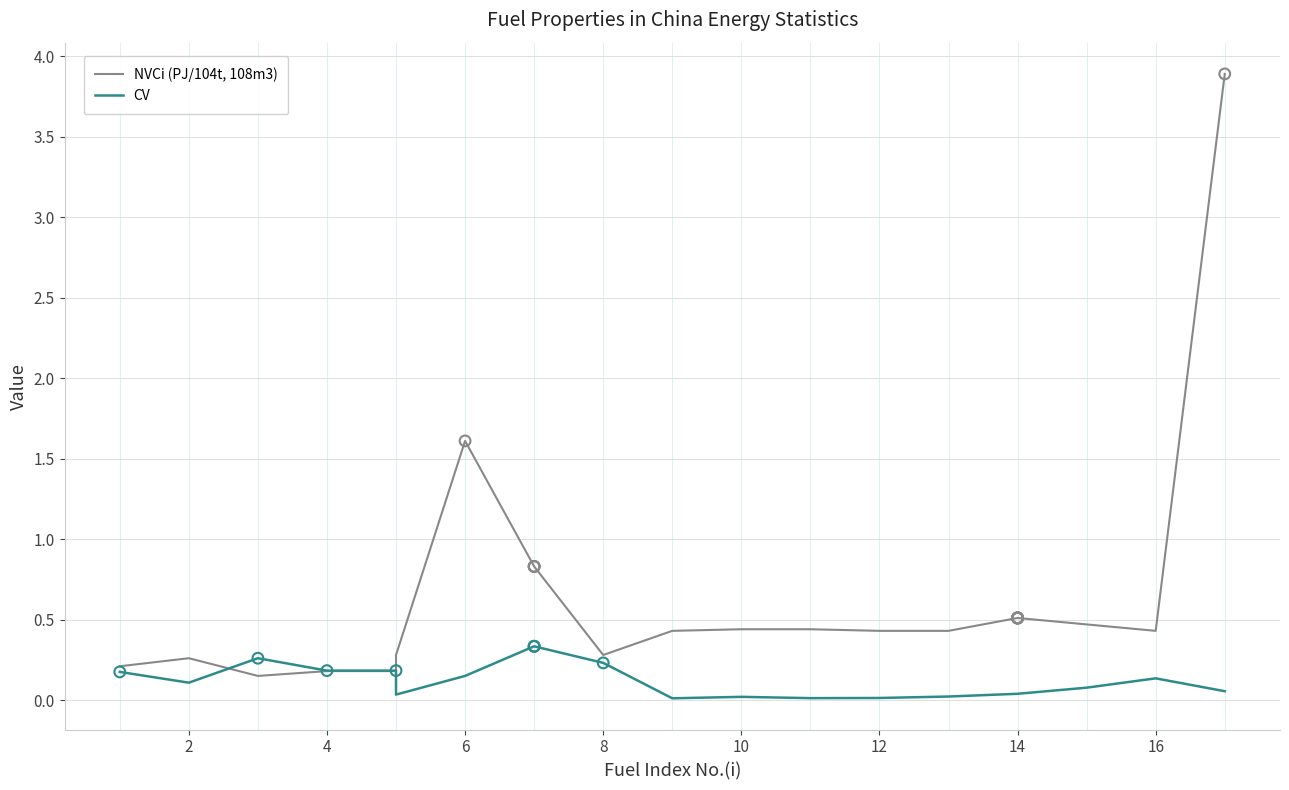

At how many categories does at least one series exceed 1?

2